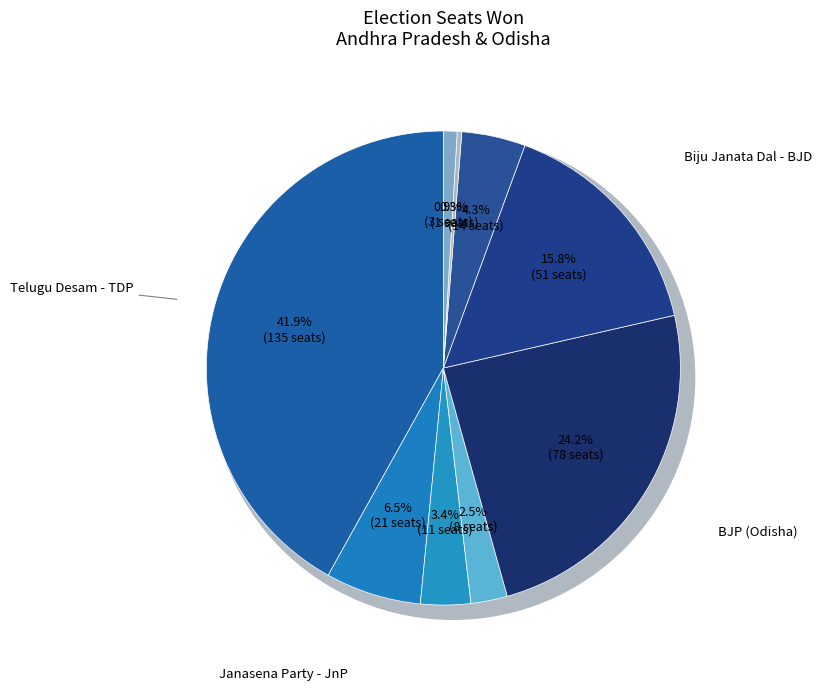

The CPI(M) slice represents 1% of the pie. True or false?

False